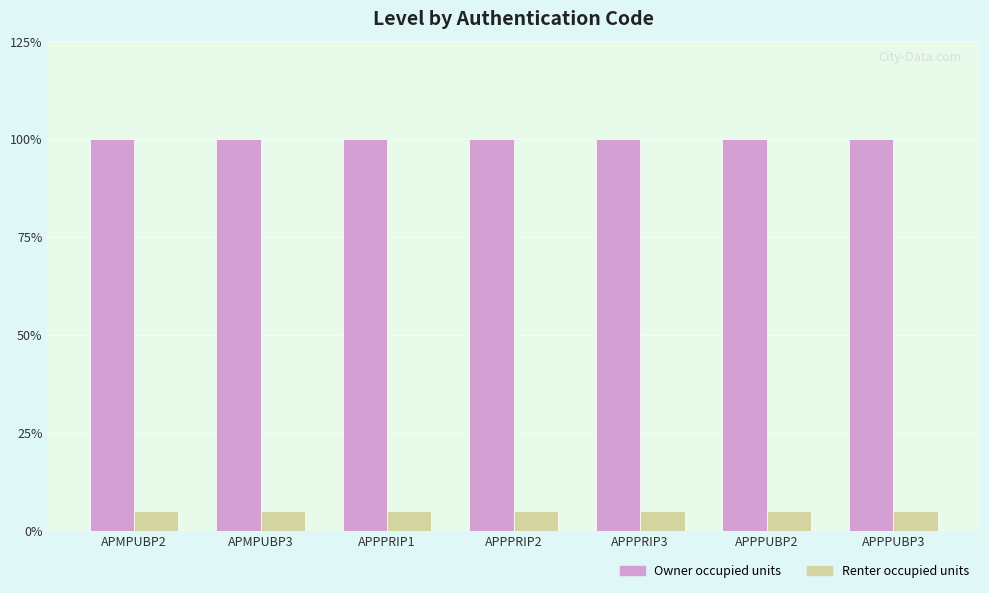

What is the sum of the Renter occupied units values at APPPUBP2 and APMPUBP2?

0.1